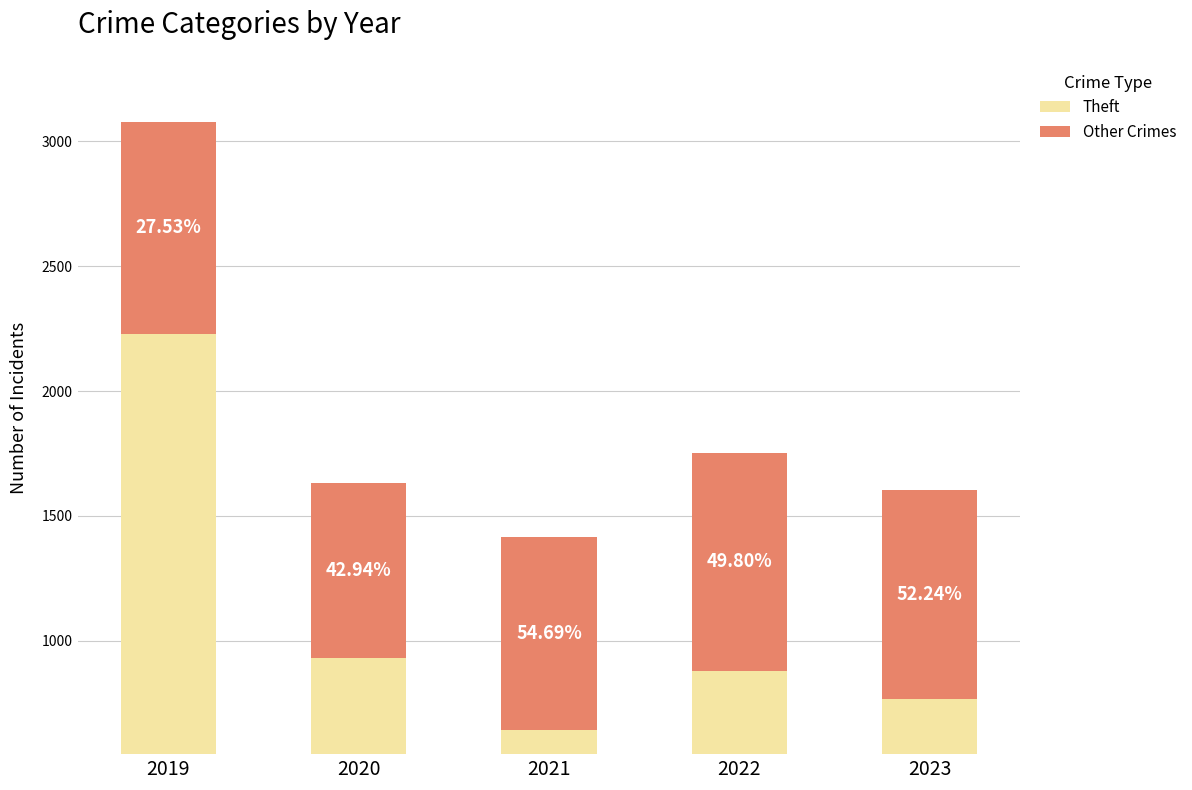

Between 2022 and 2023, which series saw the biggest shift?

Theft